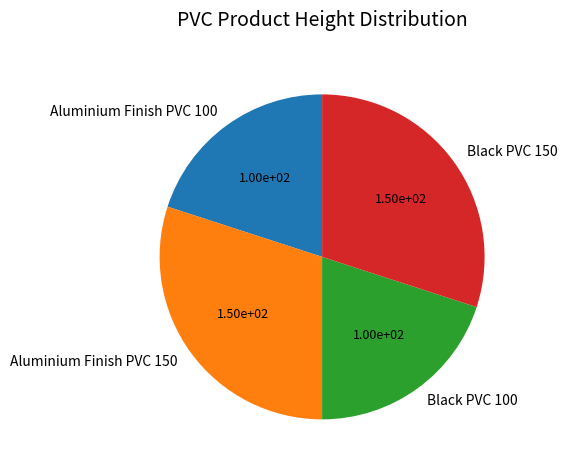

Combined, do Aluminium Finish PVC 150 and Black PVC 150 account for over 50%?

Yes